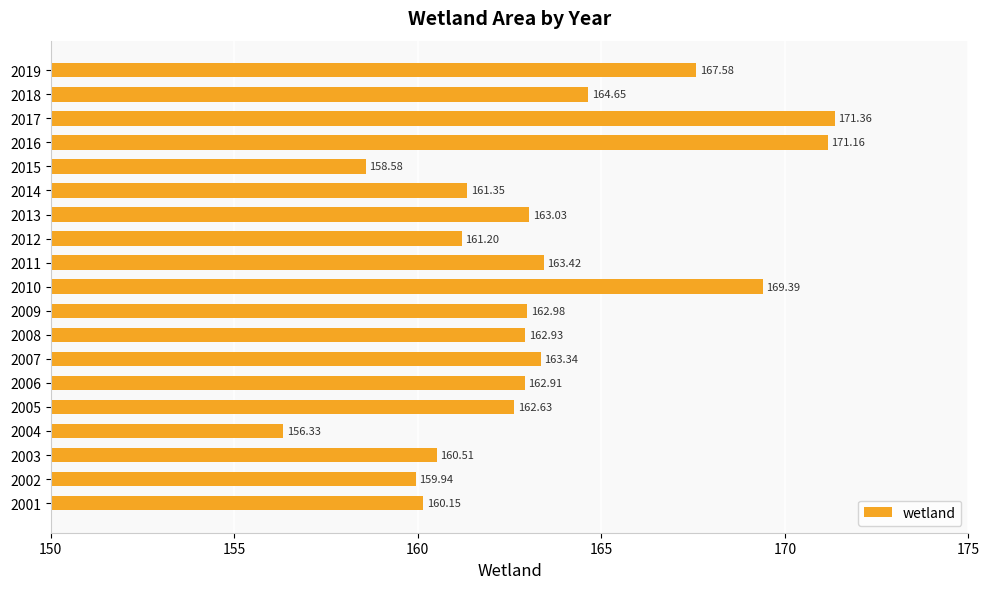

List the labels in order of value, smallest first.

2004, 2015, 2002, 2001, 2003, 2012, 2014, 2005, 2006, 2008, 2009, 2013, 2007, 2011, 2018, 2019, 2010, 2016, 2017